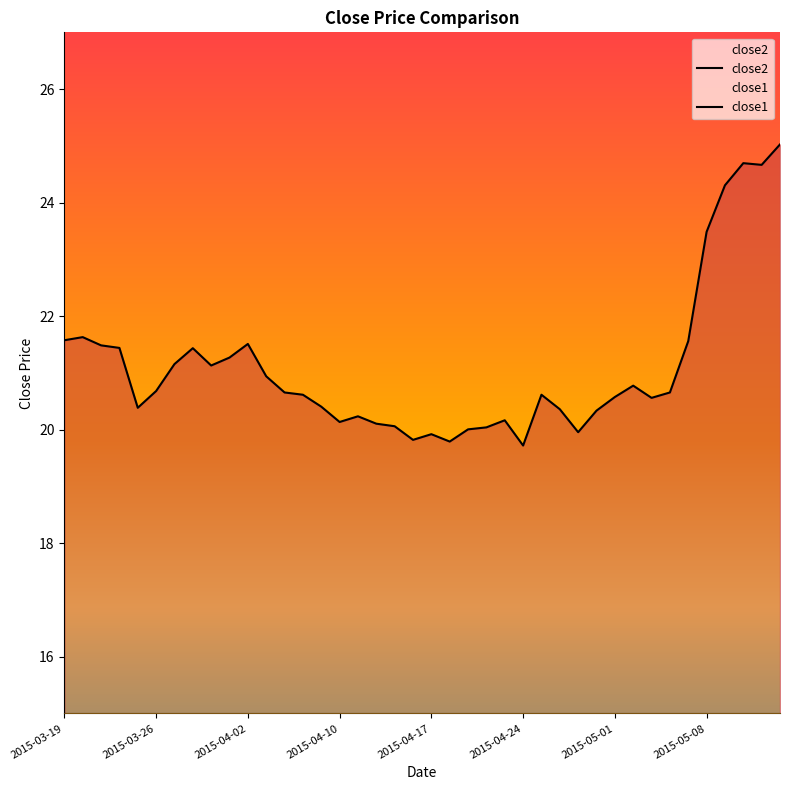

At which label does close2 reach its minimum?

2015-04-24